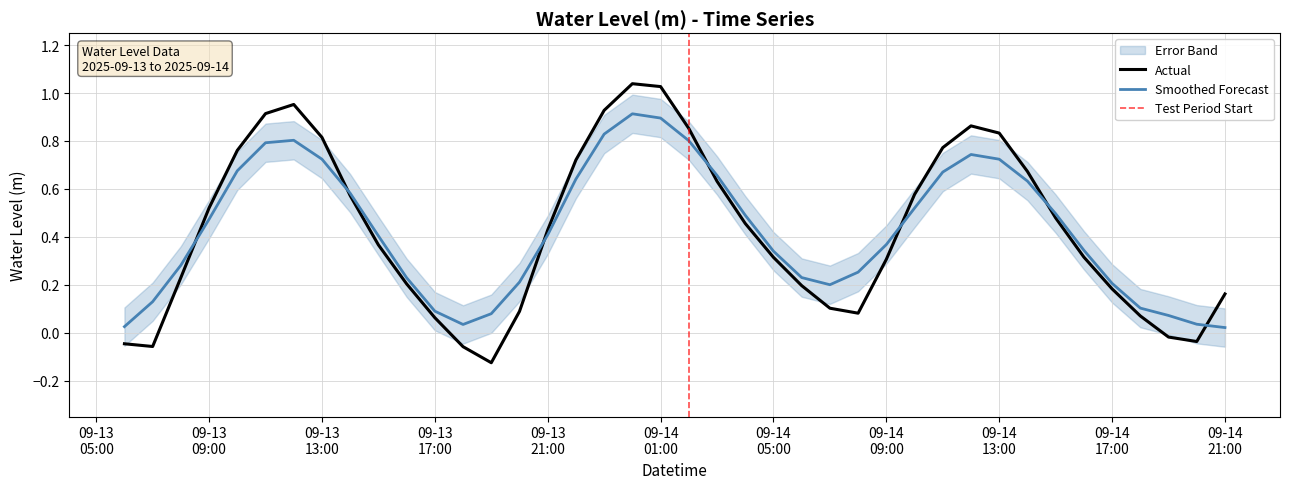

What is the average value?

0.4